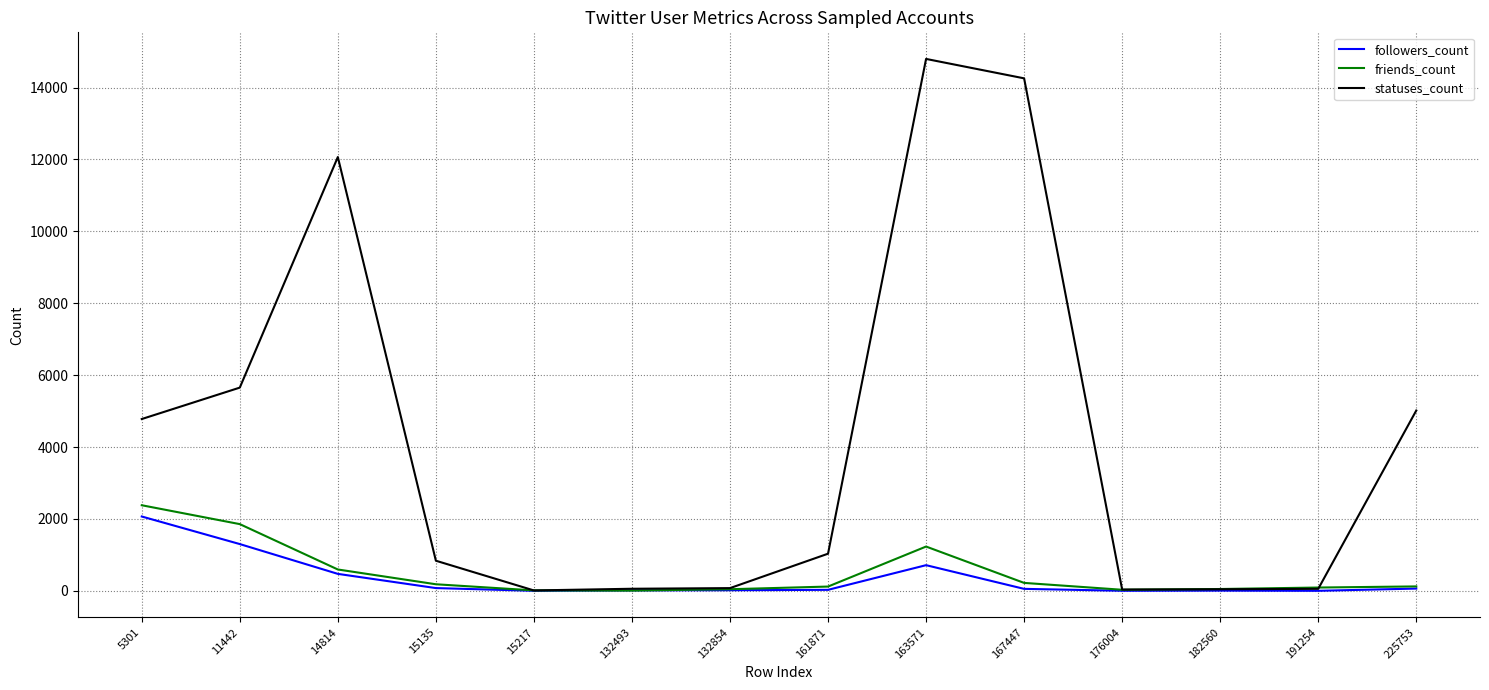

Is this an area chart (filled region under the line)?

No